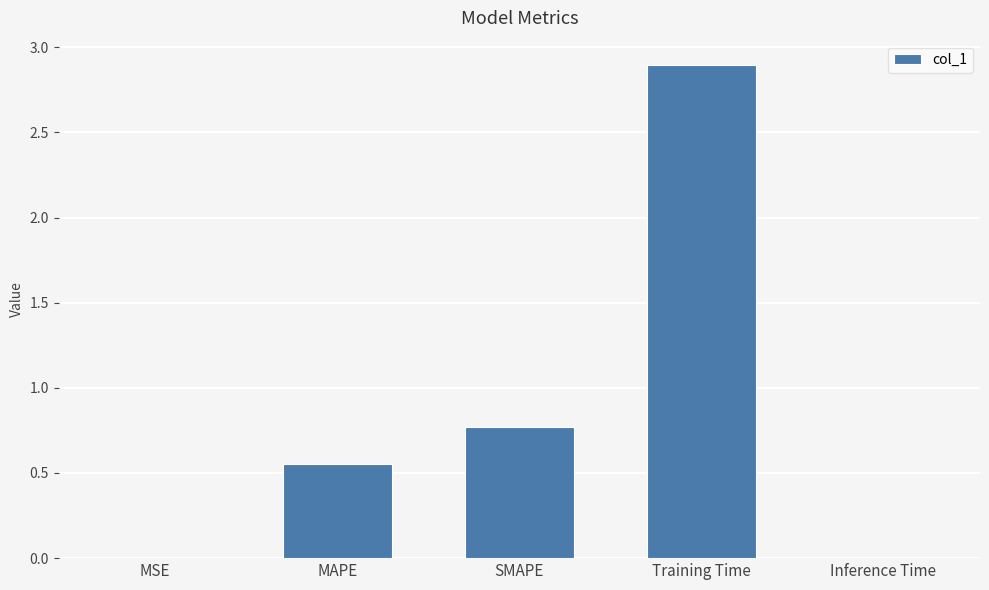

What is the change in value from MAPE to Training Time?

+2.3